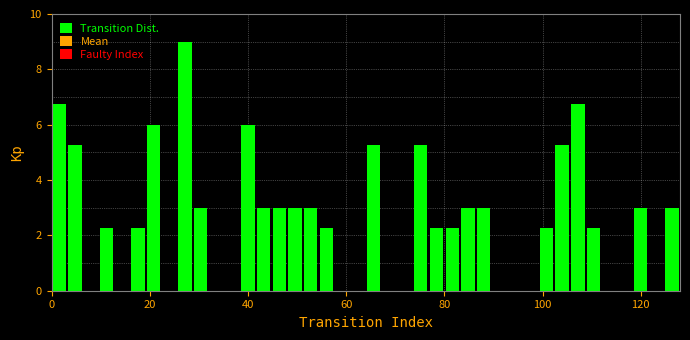

Read against the x-axis, roughly where is the centre of the tallest bar?

28